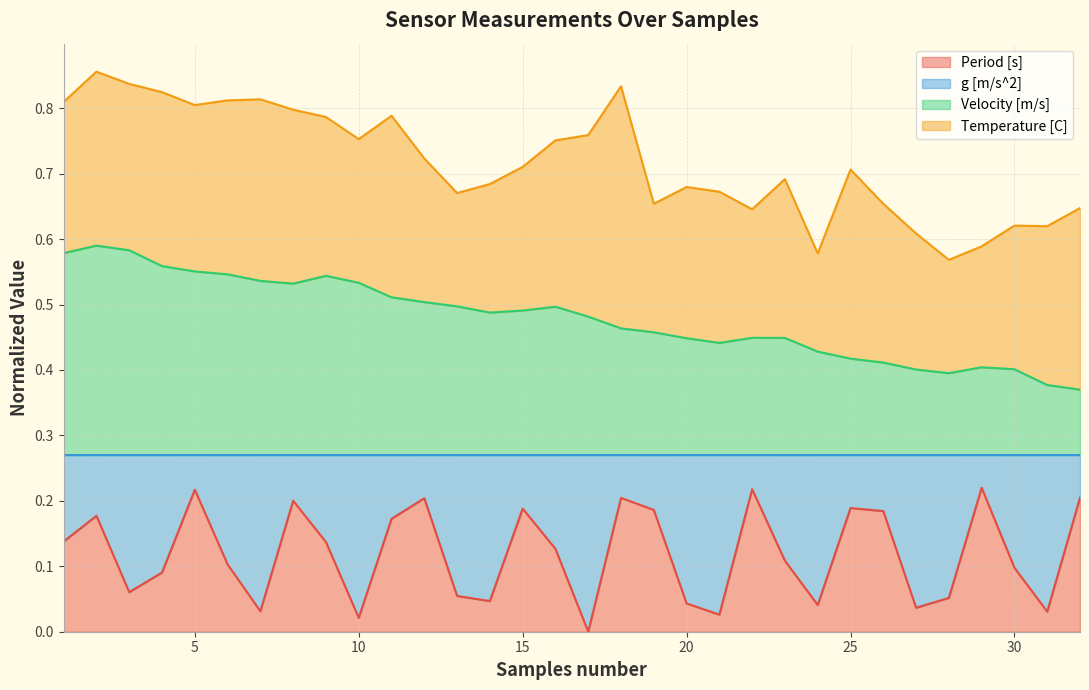

Which category has the lowest value in the Period [s] series?

17